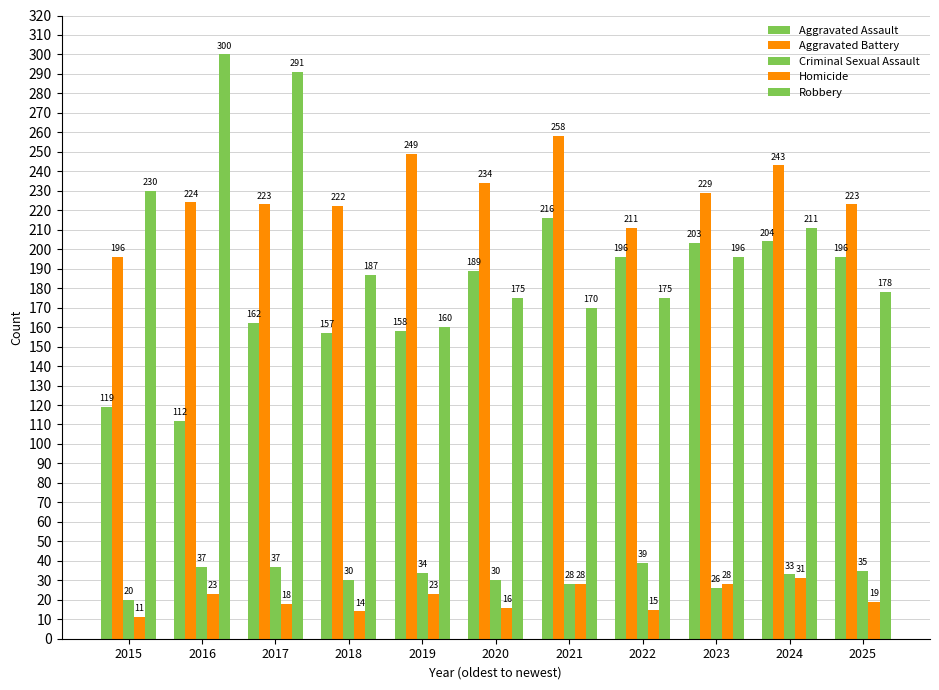

What is the sum of the Robbery values at 2020 and 2022?

350